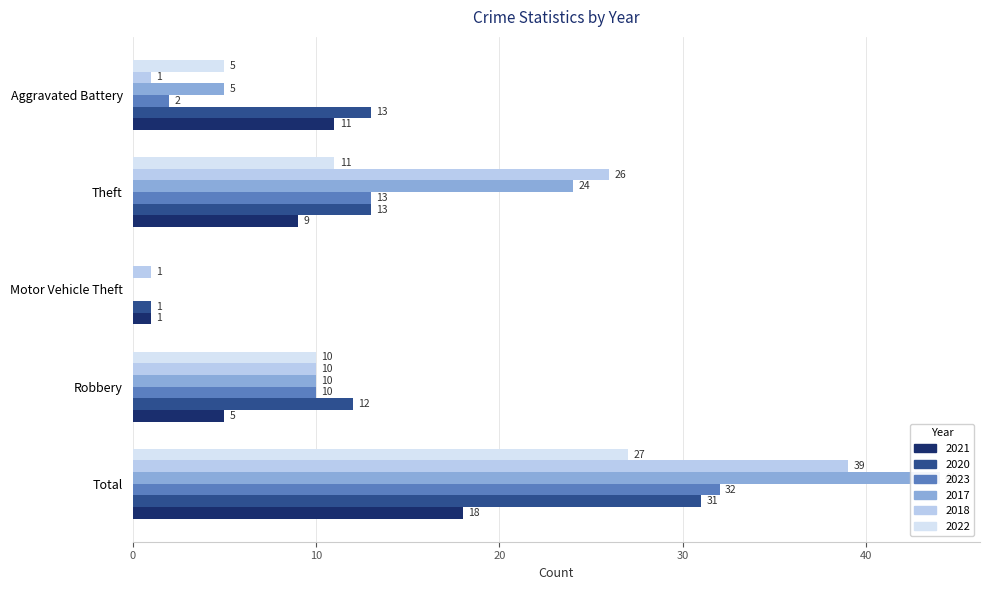

Rank the series at Theft from lowest to highest value.

2021, 2022, 2020, 2023, 2017, 2018